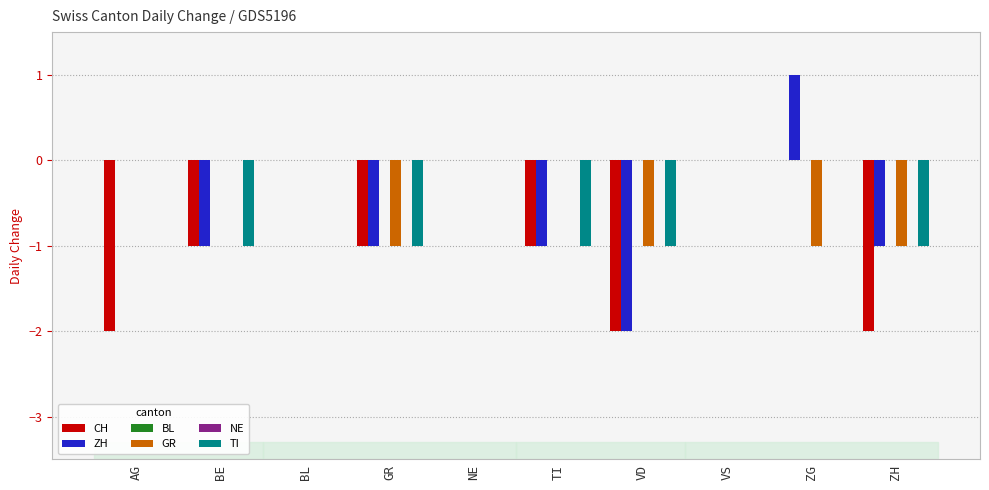

Reading right to left, what are all the values shown in this chart?

CH: ZH=-2	ZG=0	VS=0	VD=-2	TI=-1	NE=0	GR=-1	BL=0	BE=-1	AG=-2
ZH: ZH=-1	ZG=1	VS=0	VD=-2	TI=-1	NE=0	GR=-1	BL=0	BE=-1	AG=0
BL: ZH=0	ZG=0	VS=0	VD=0	TI=0	NE=0	GR=0	BL=0	BE=0	AG=0
GR: ZH=-1	ZG=-1	VS=0	VD=-1	TI=0	NE=0	GR=-1	BL=0	BE=0	AG=0
NE: ZH=0	ZG=0	VS=0	VD=0	TI=0	NE=0	GR=0	BL=0	BE=0	AG=0
TI: ZH=-1	ZG=0	VS=0	VD=-1	TI=-1	NE=0	GR=-1	BL=0	BE=-1	AG=0